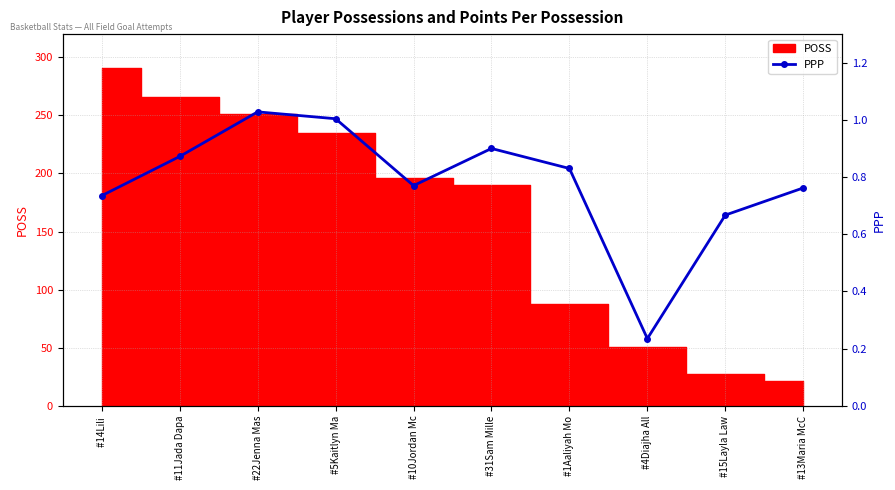

What is the difference between the maximum and second lowest values?

0.4